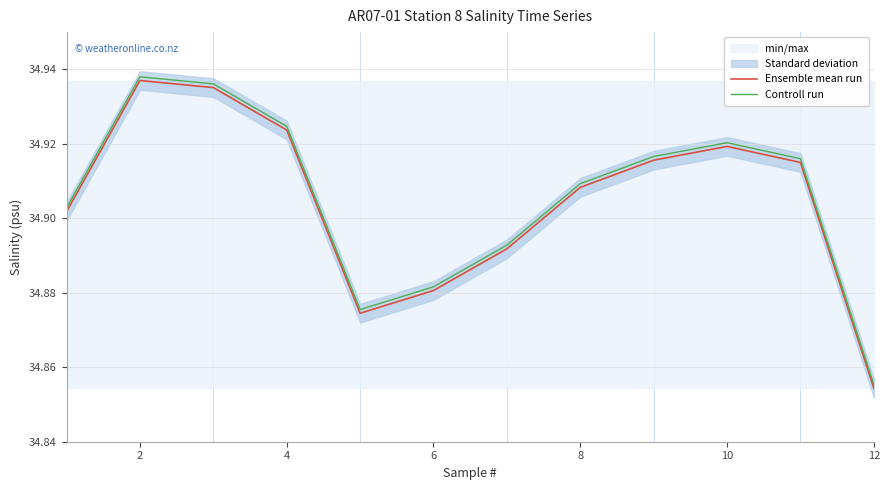

What is the value of the Ensemble mean run point at the 2nd from the left?

34.9